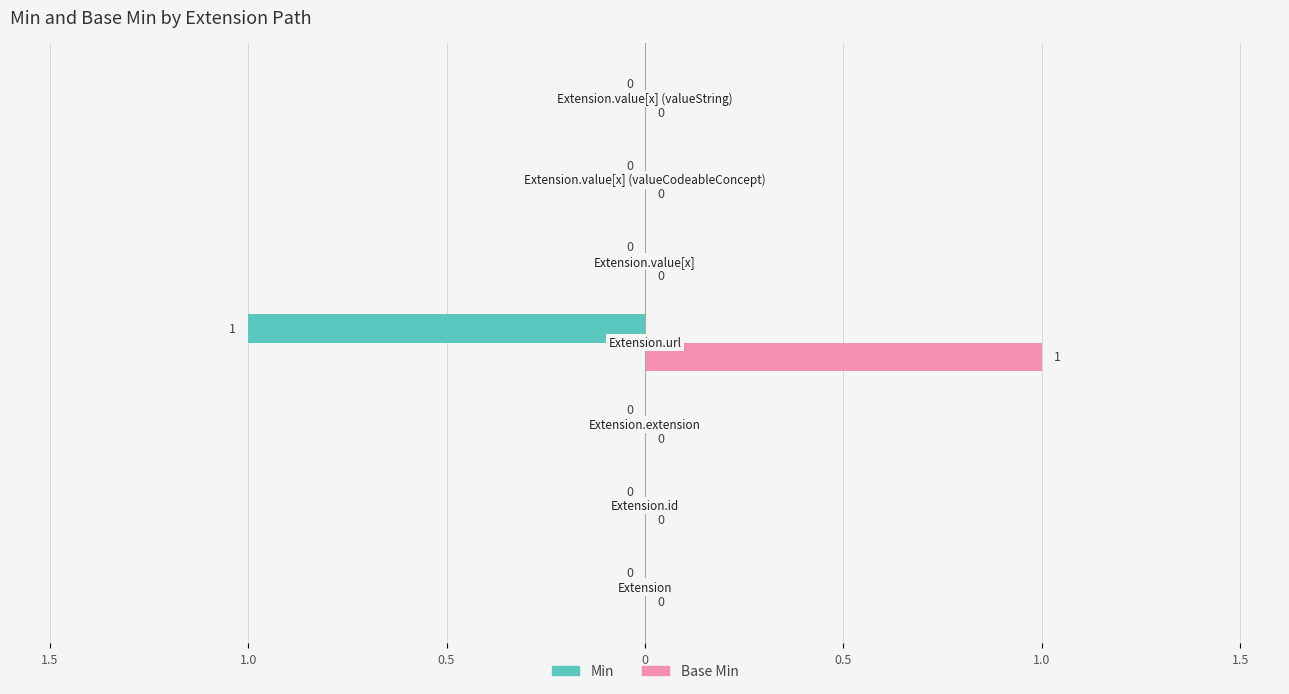

What are all the series names shown in the legend?

Min, Base Min